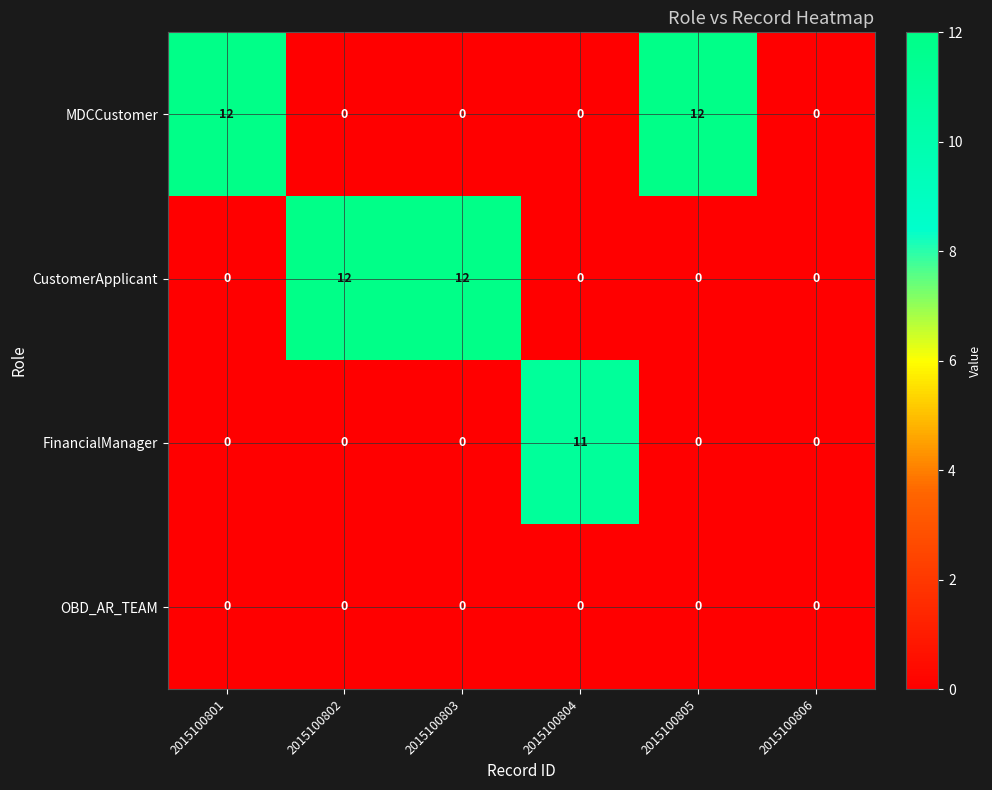

What is the maximum value shown in the chart?

12